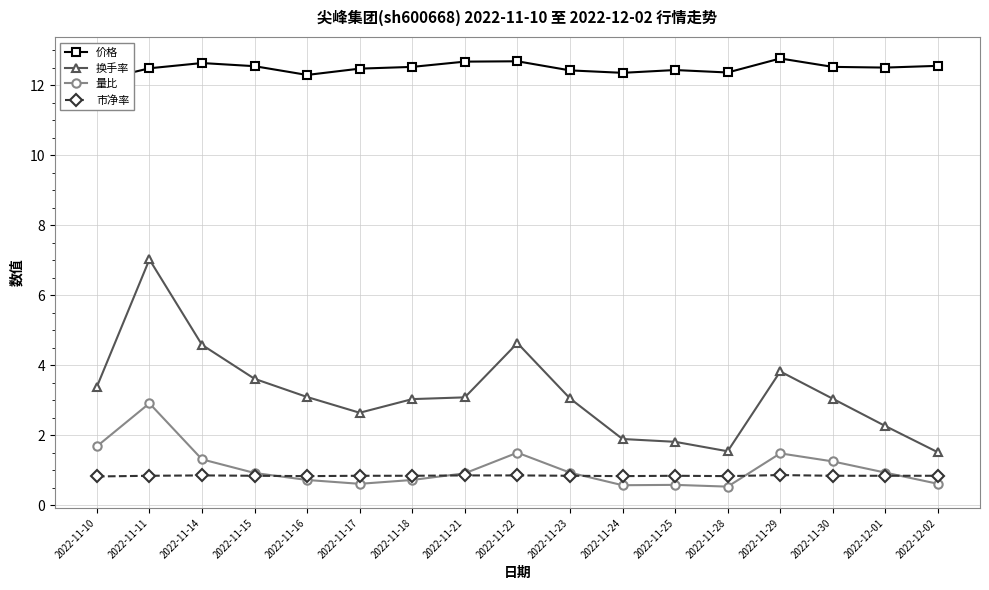

Where is the first local minimum for 换手率?

2022-11-17